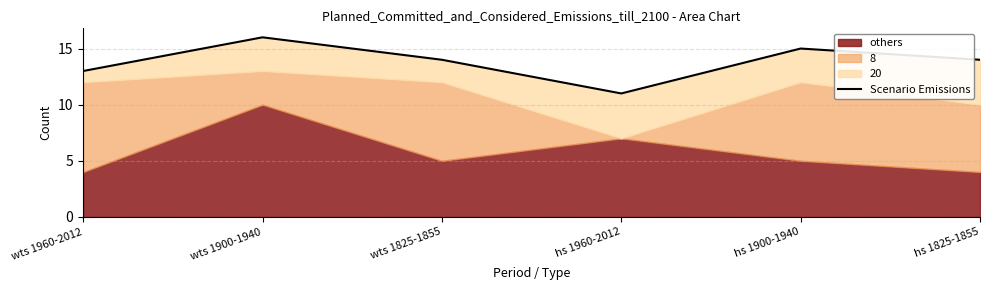

What is the smallest value displayed?

11